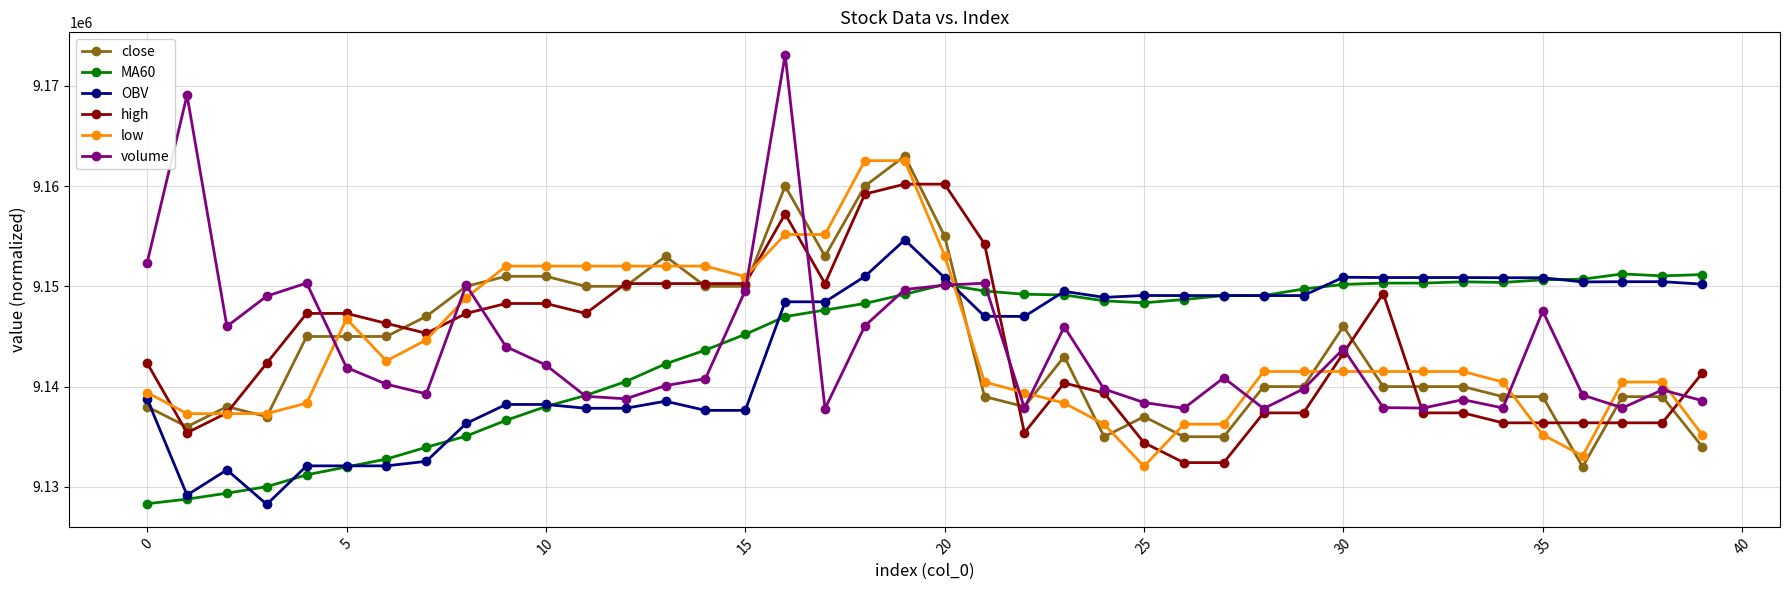

Which series has the largest range (max minus min)?

volume